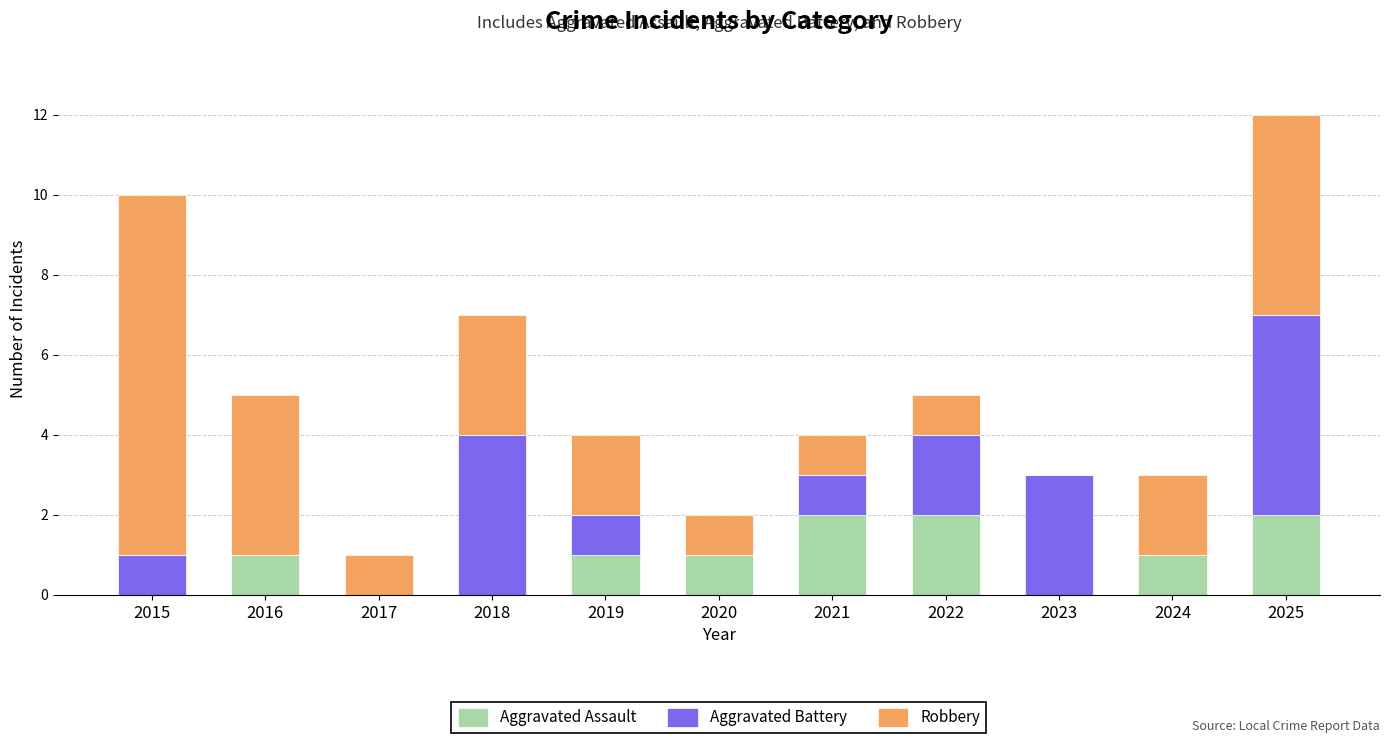

At which category is the sum across all series the highest?

2025